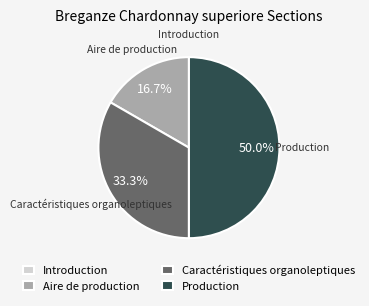

Approximately how many times larger is the value at Production compared to Caractéristiques organoleptiques?

1.5